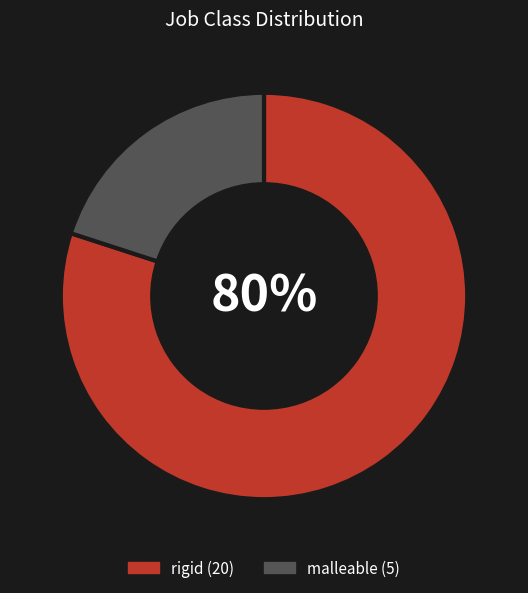

Which slice is the largest?

rigid